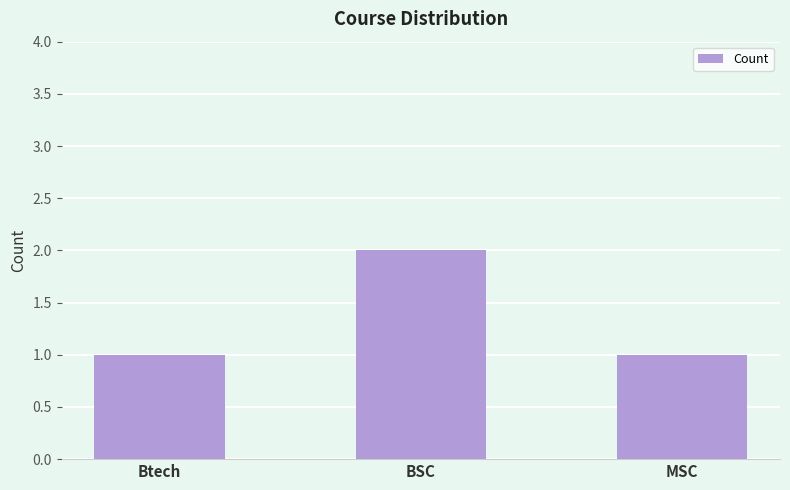

What is the value of the 3rd bar from the left?

1